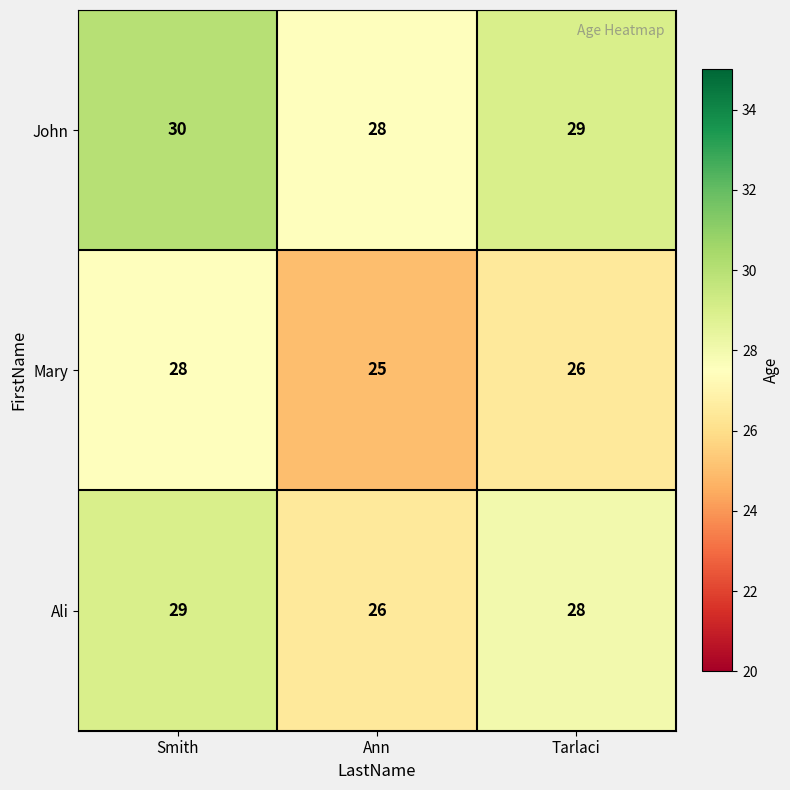

Count the number of categories in the chart.

3